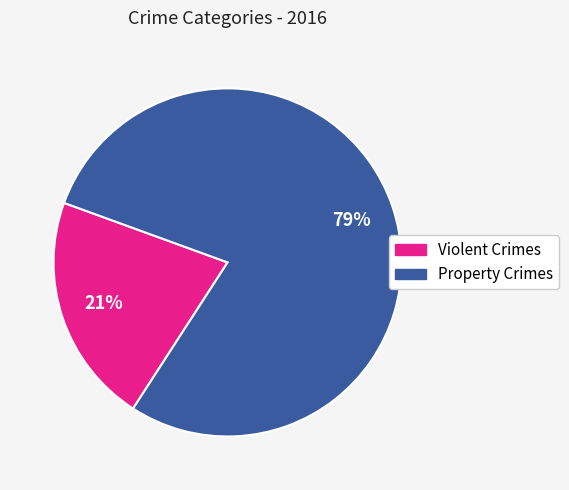

To the nearest percent, what is the average slice percentage?

50%